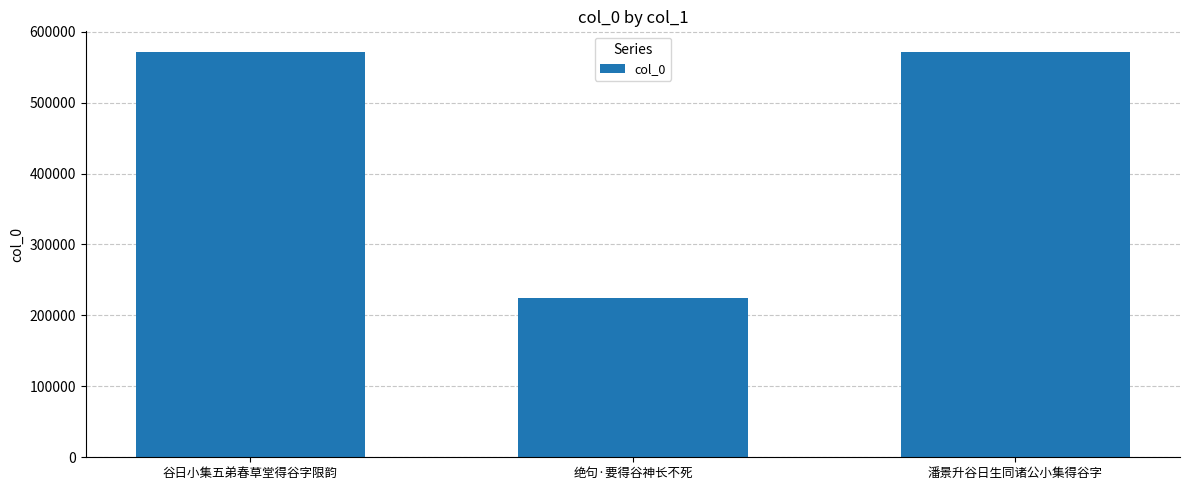

What is the sum of the values at 绝句·要得谷神长不死 and 潘景升谷日生同诸公小集得谷字?

796882